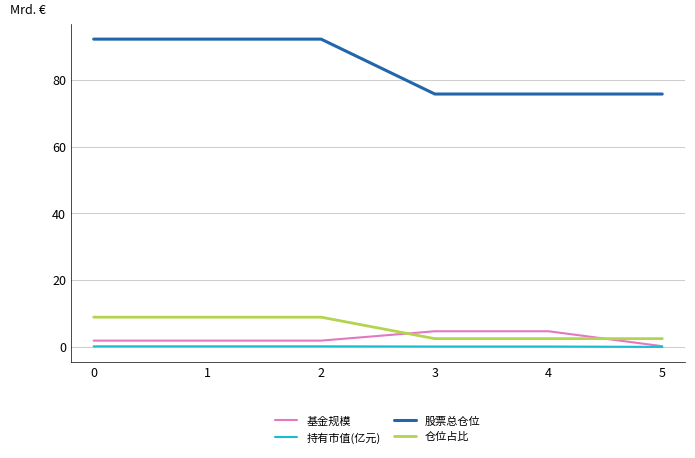

What is the total value across all series at 1?

103.2